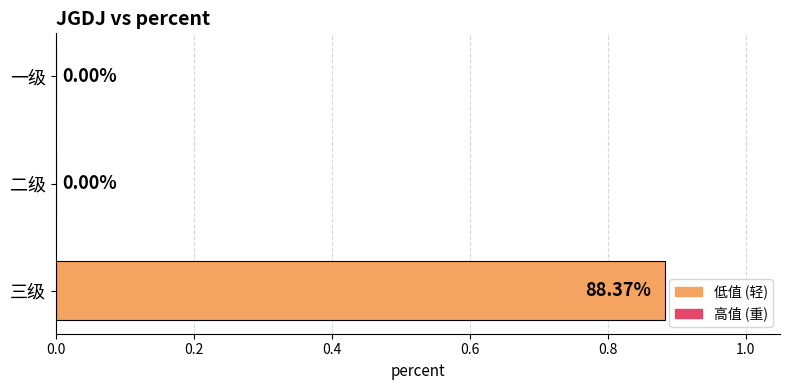

Which has a higher value, 三级 or 一级?

三级